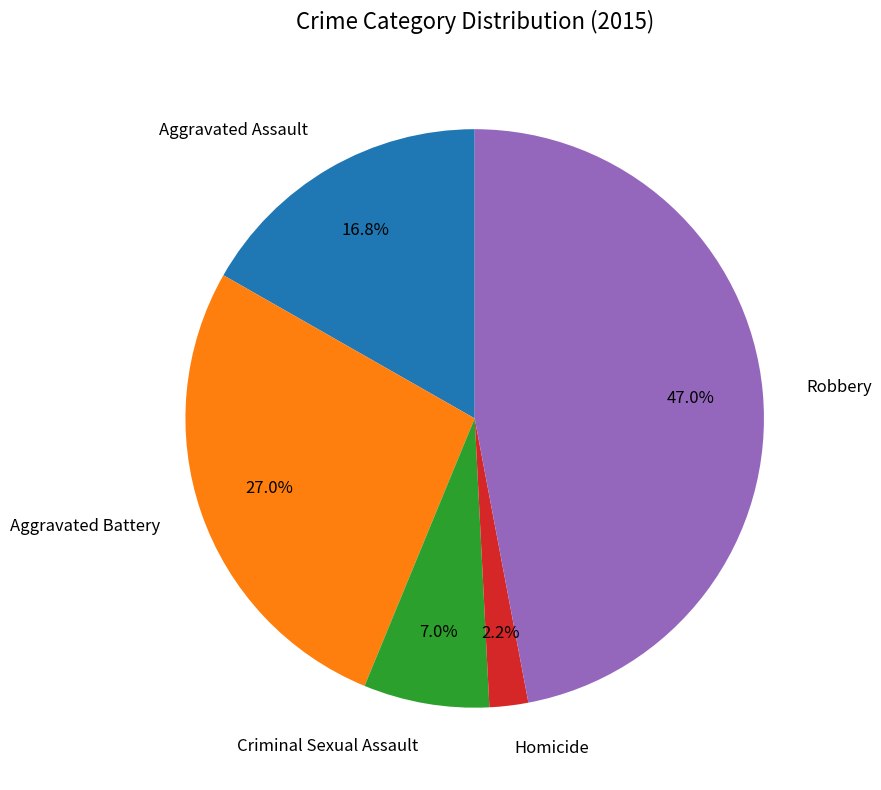

To the nearest percent, what percentage of the pie is Aggravated Battery?

27%